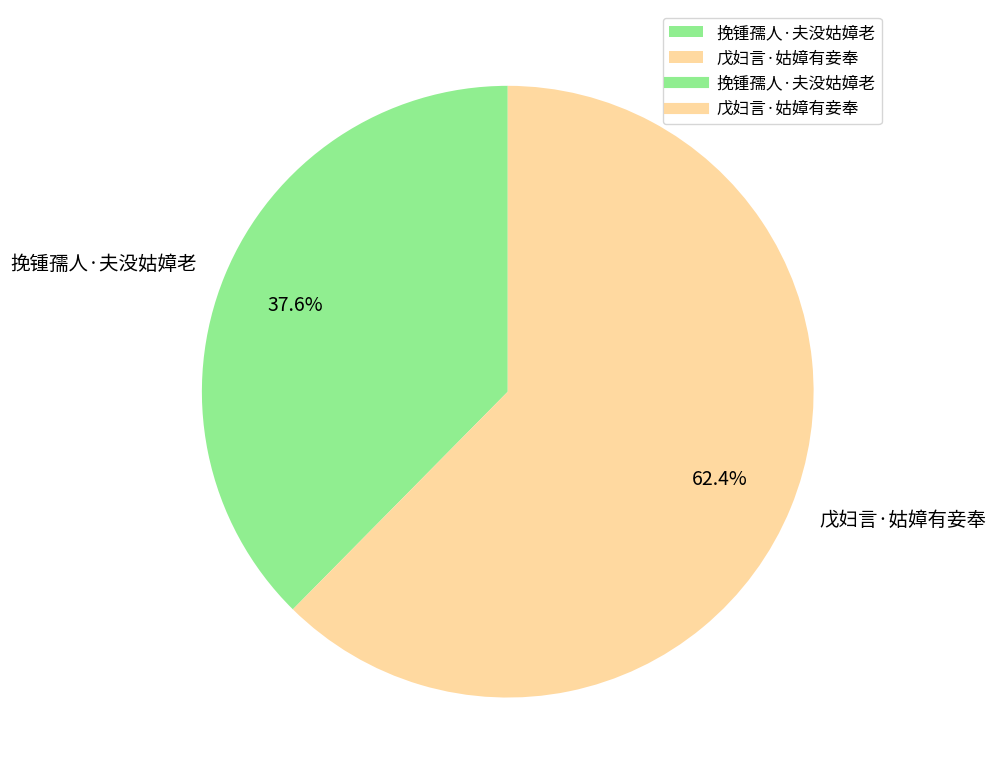

To the nearest percent, what is the difference between the largest and smallest slice percentages?

25%